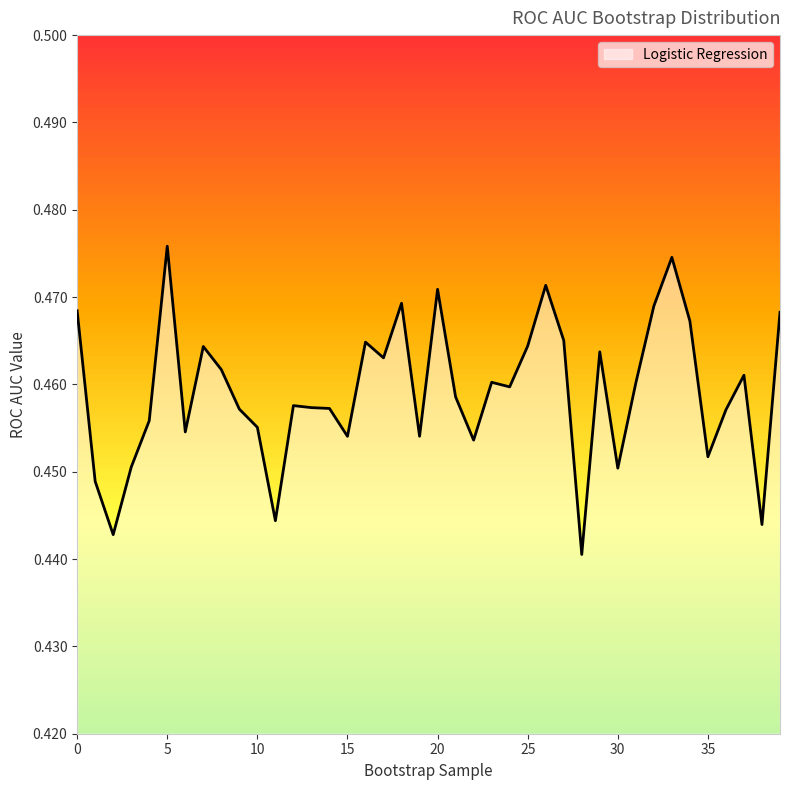

Rank the categories by value from highest to lowest.

5, 33, 26, 20, 18, 32, 0, 39, 34, 27, 16, 25, 7, 29, 17, 8, 37, 23, 31, 24, 21, 12, 13, 14, 9, 36, 4, 10, 6, 19, 15, 22, 35, 3, 30, 1, 11, 38, 2, 28